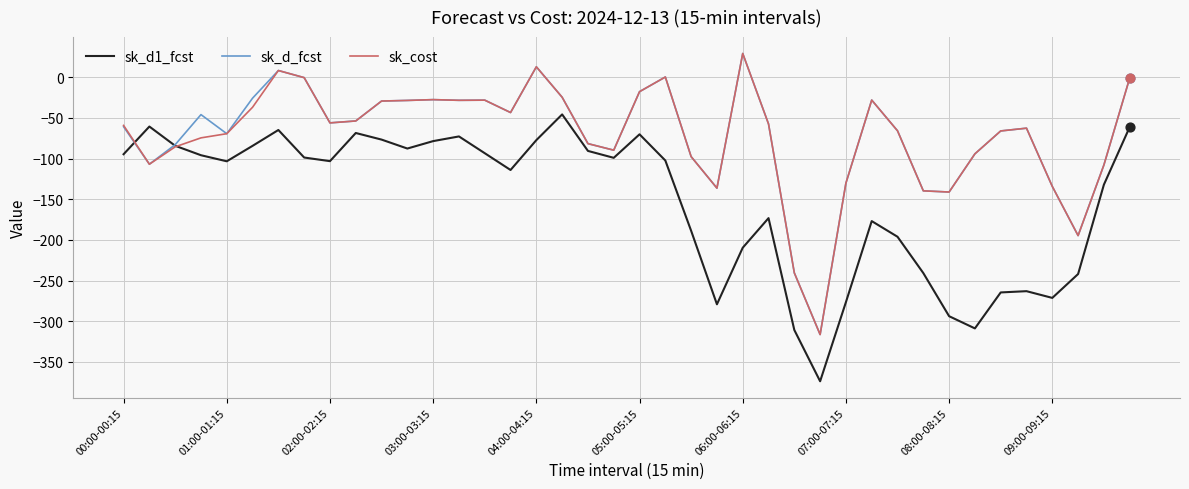

What is the smallest value displayed?

-373.8